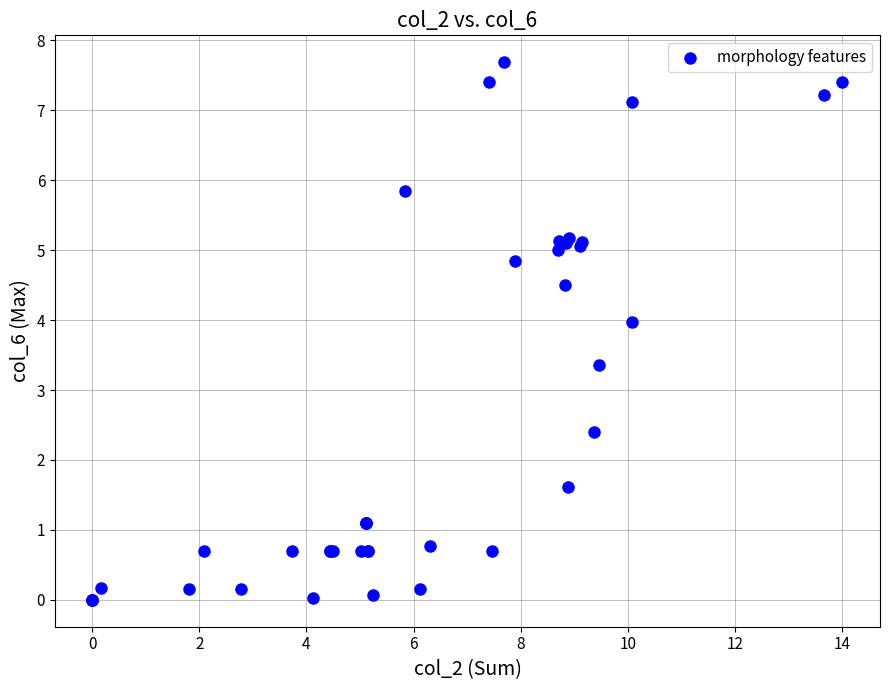

What Y value in the scatter plot is closest to 3?

3.4